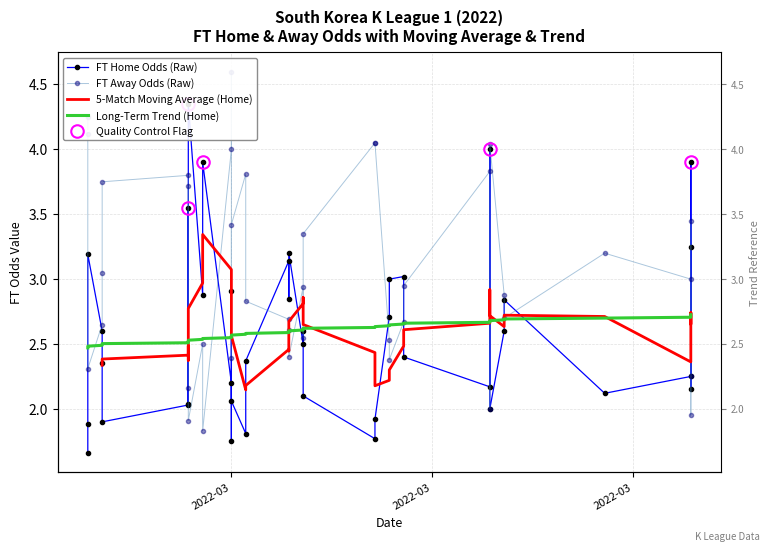

How many lines are shown in the chart?

4